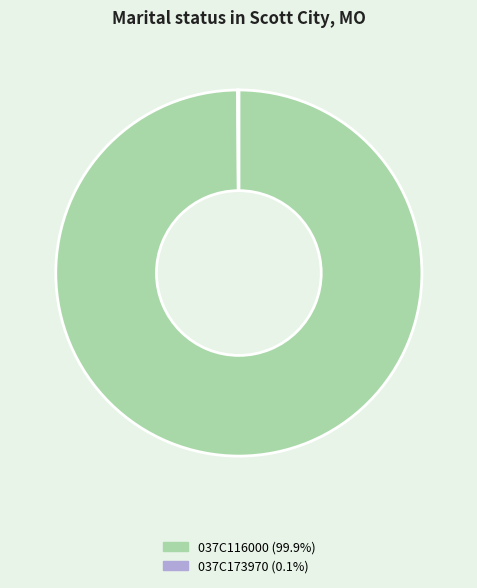

Does any single category account for the majority?

Yes